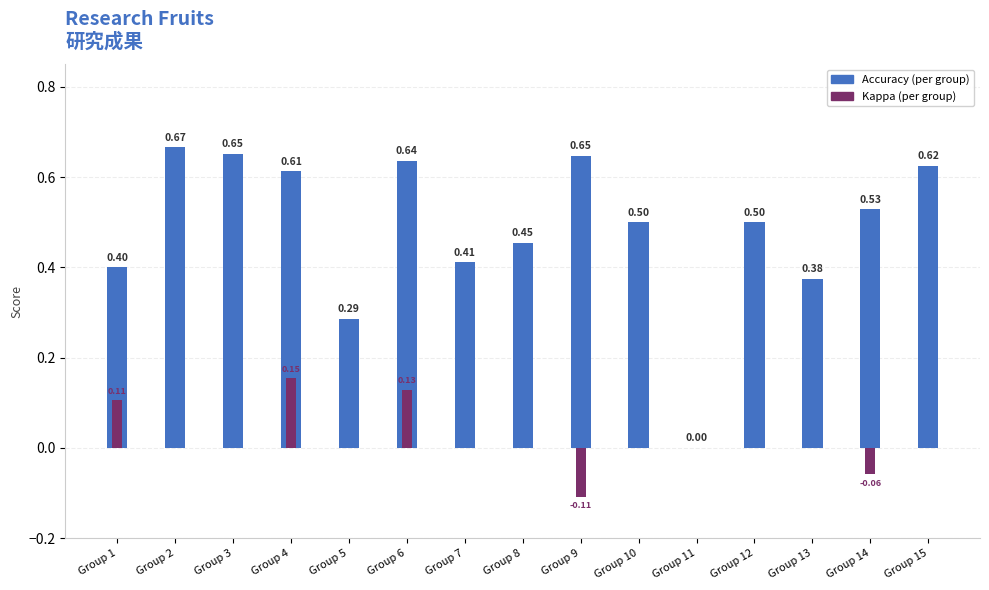

Is it true that accuracy equals 0.4 at Group 13?

True